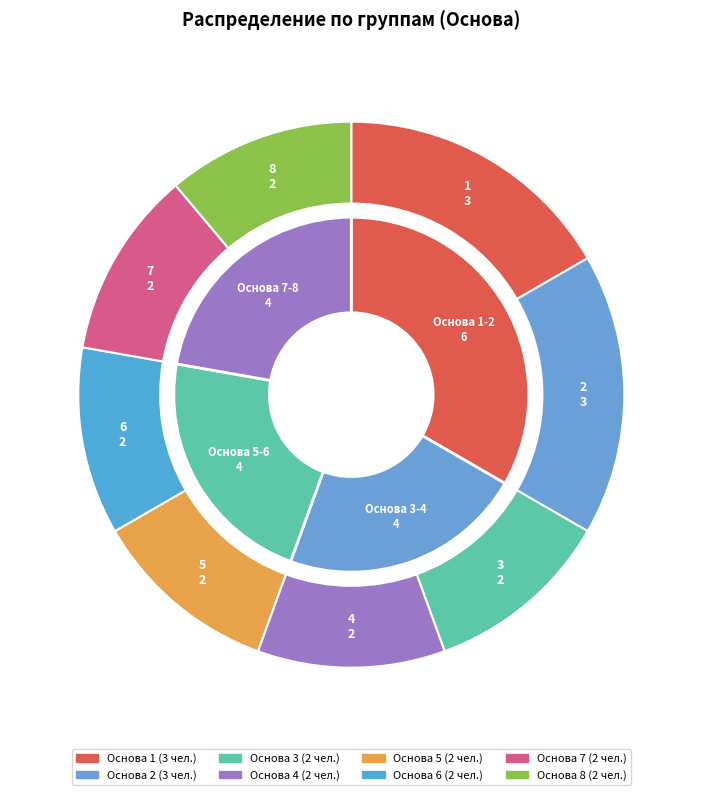

Which has a higher value, 7 or 1?

1